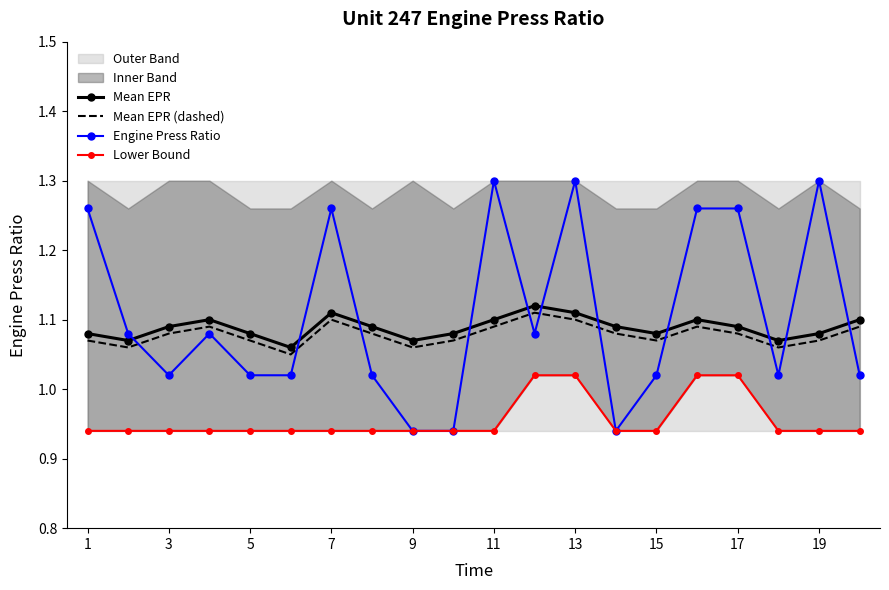

Which series ends up on top after the final intersection of Mean EPR (dashed) and Engine Press Ratio?

Mean EPR (dashed)